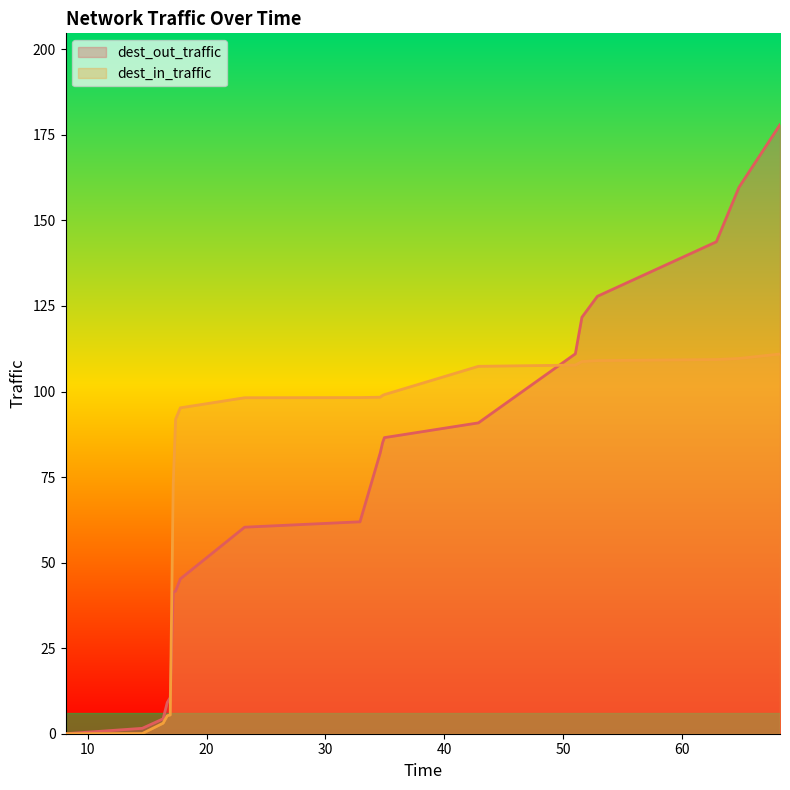

How many data points in dest_out_traffic are less than 82?

10